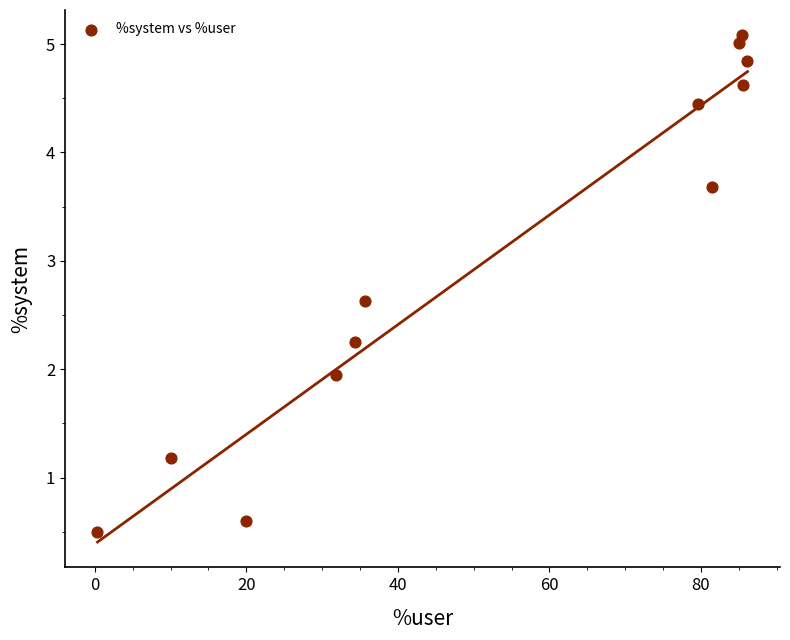

What is the average Y value?

3.1